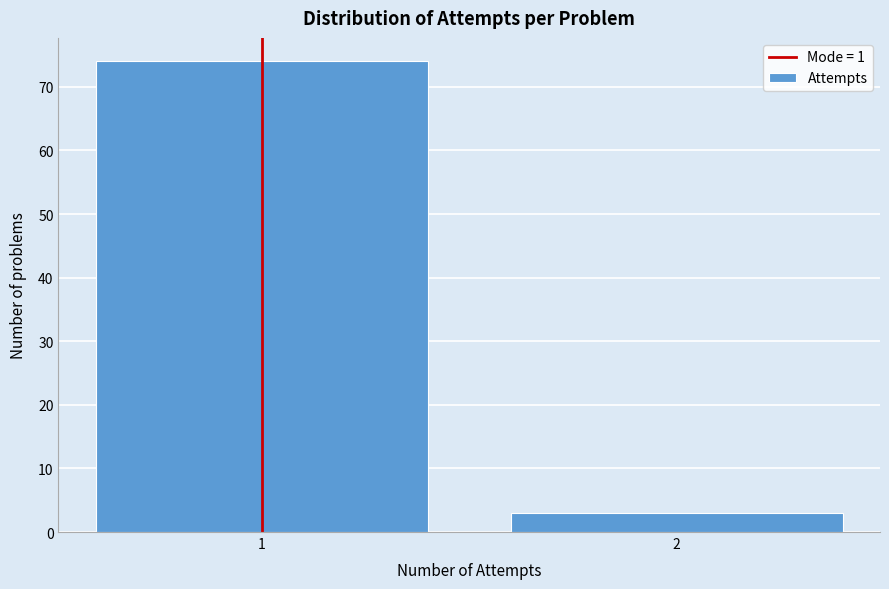

Reading left to right, transcribe all the data shown in this chart.

74	3